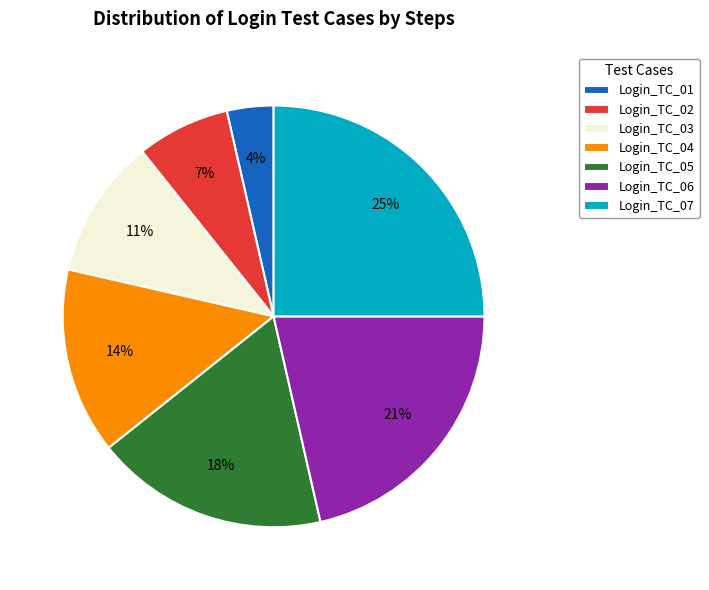

What is the largest slice in the pie chart?

Login_TC_07